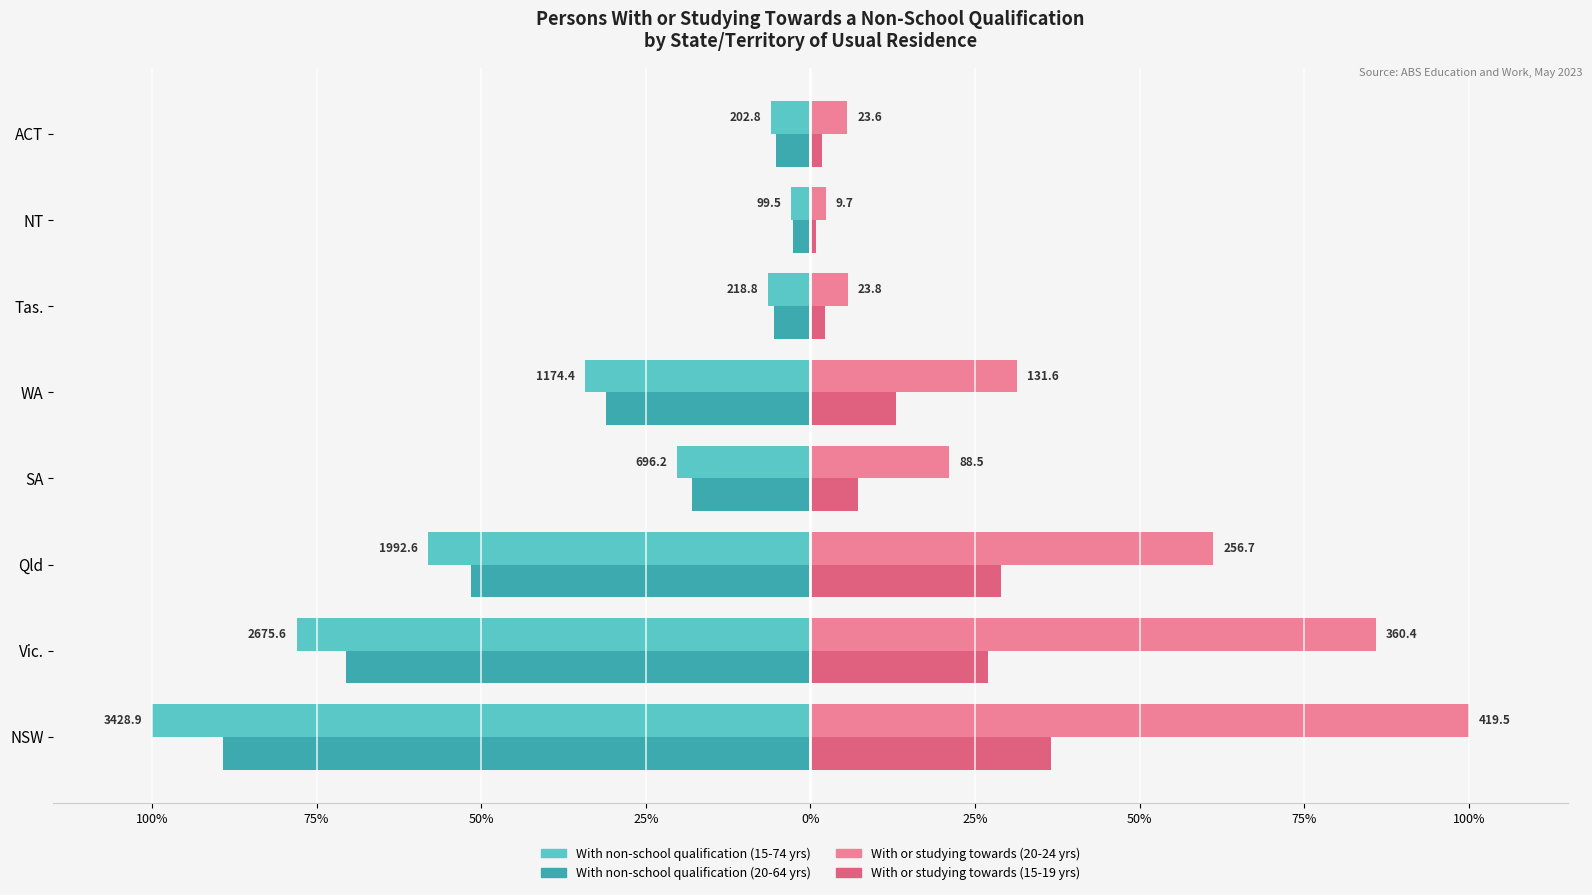

What are all the series names shown in the legend?

With non-school qualification (15-74 yrs), With non-school qualification (20-64 yrs), With or studying towards (20-24 yrs), With or studying towards (15-19 yrs)